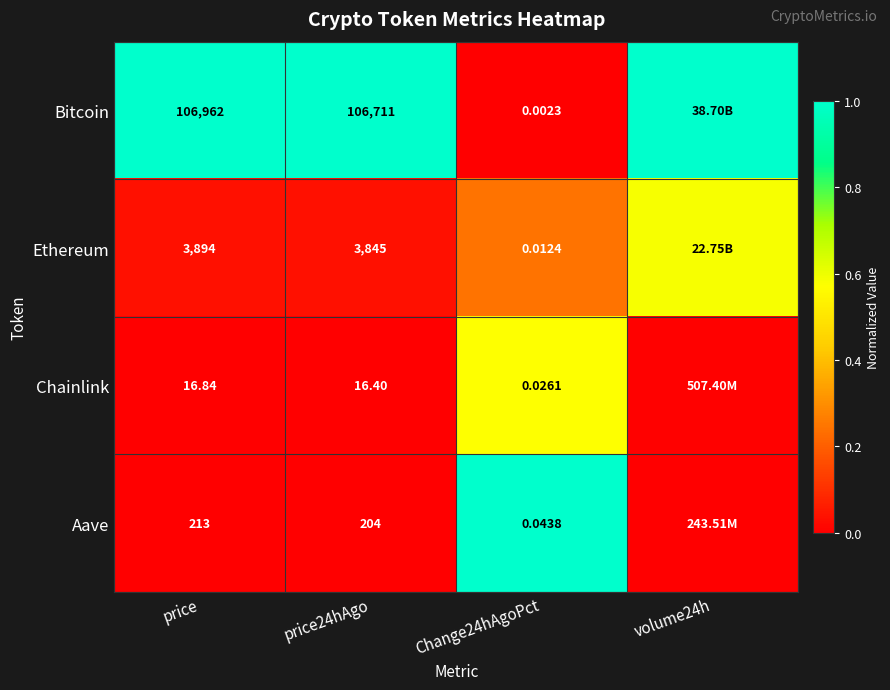

Is the value of Aave at price greater than the value of Bitcoin at Change24hAgoPct?

Yes